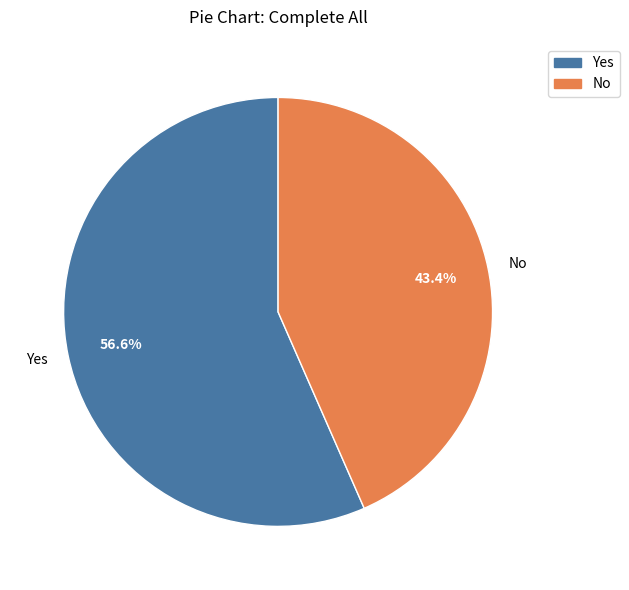

Is it true that No is 43% of the pie?

True